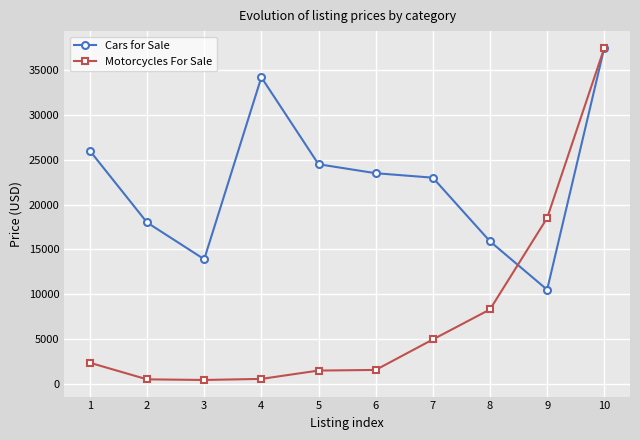

What is the difference between the highest and lowest values at 7?

18051